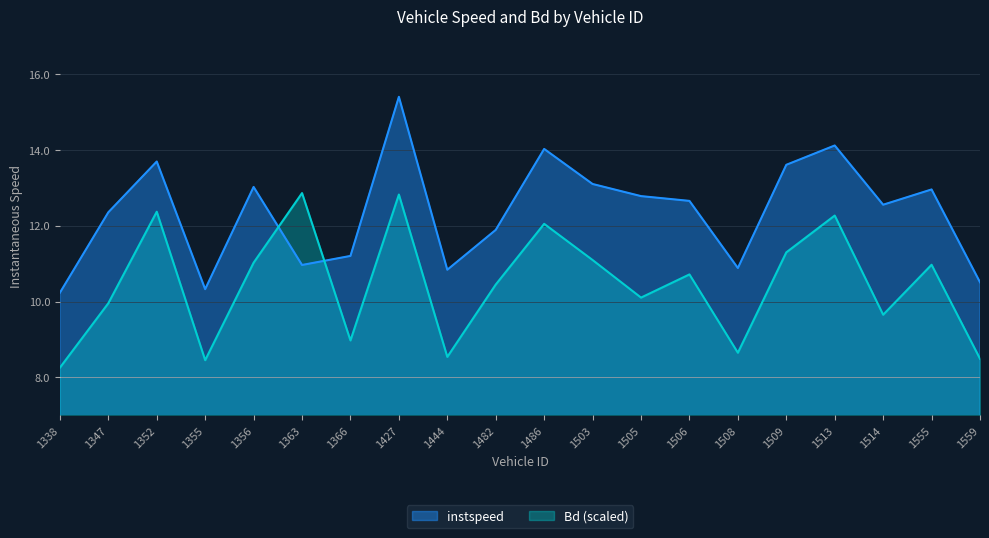

Rank the series by their maximum value, from highest to lowest.

instspeed, Bd (scaled)